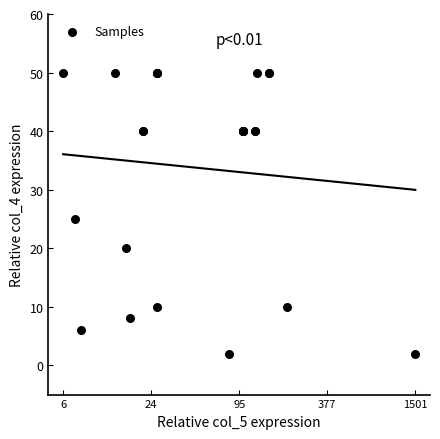

What Y value in the scatter plot is closest to 26?

25